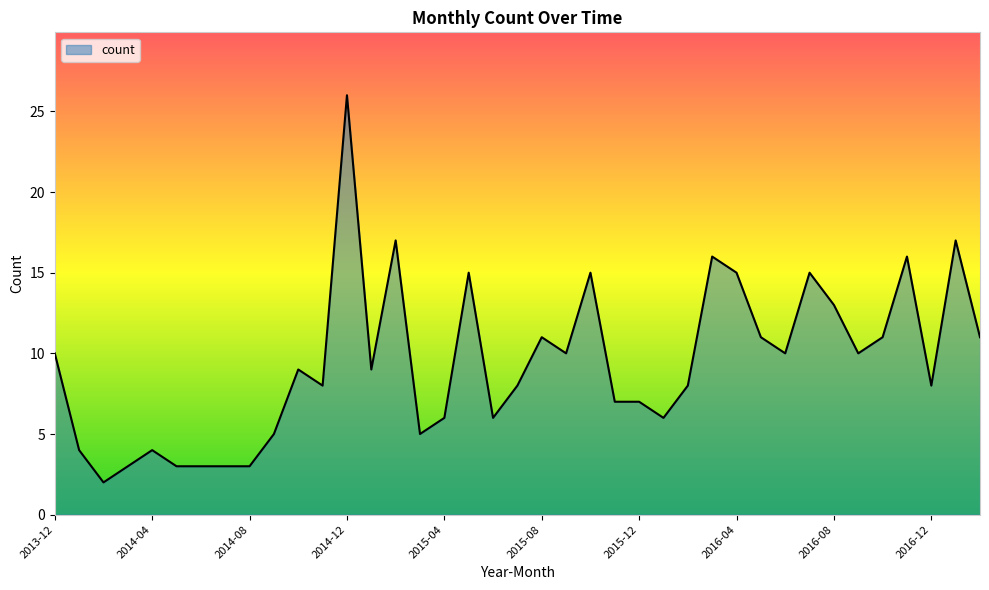

What is the difference between the maximum and minimum values?

24